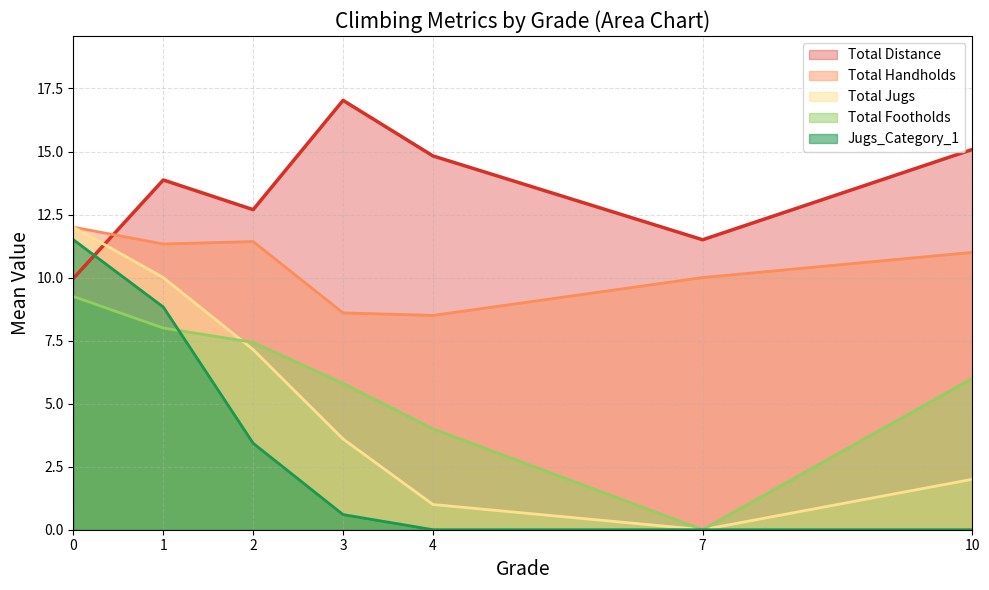

What is the maximum value for Total Jugs?

12.0